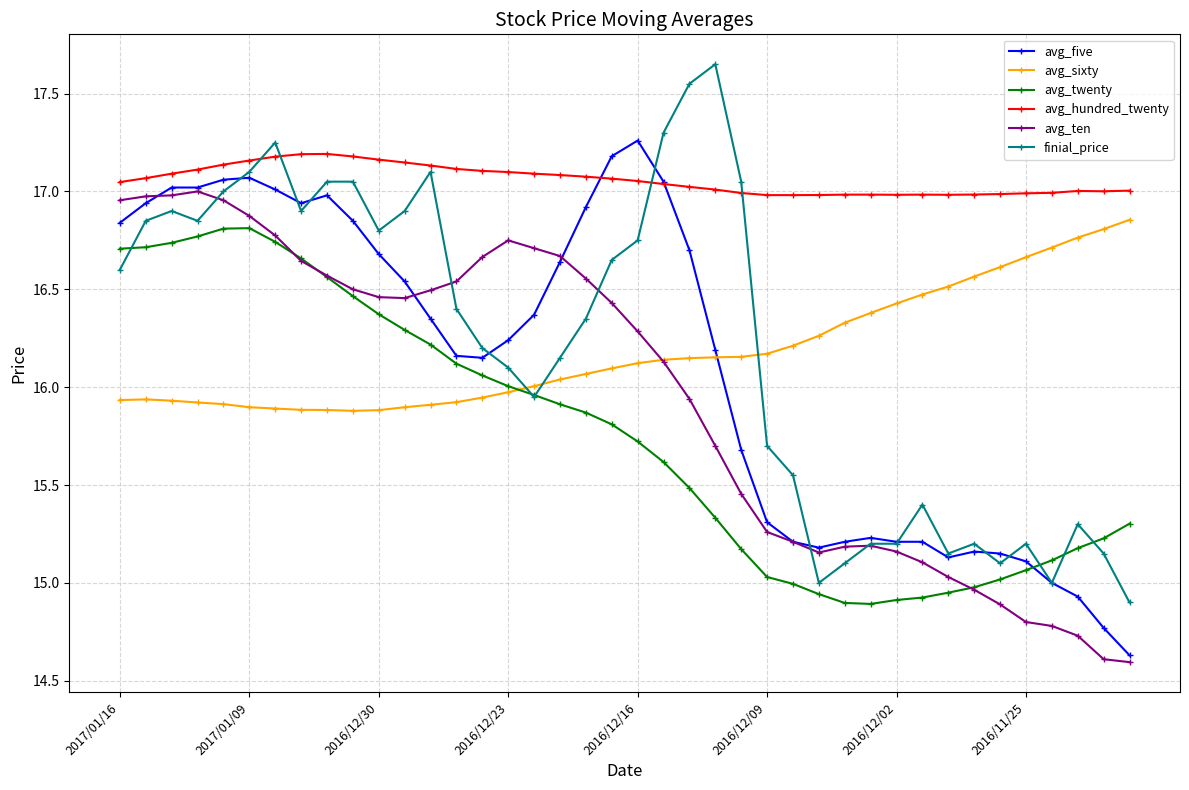

How many intersections are there between avg_sixty and avg_five?

1